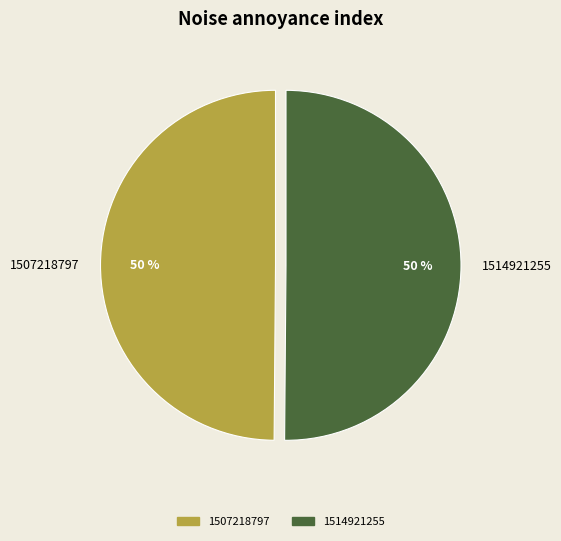

Combined, do 1507218797 and 1514921255 account for over 50%?

Yes